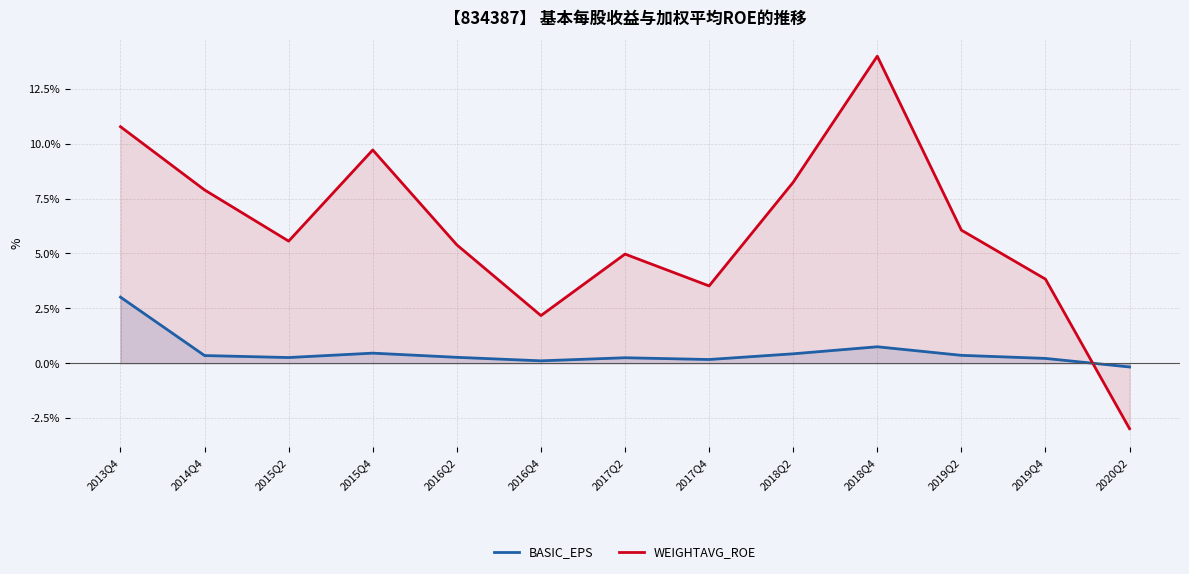

At 2018Q2, list the series in order from largest to smallest.

WEIGHTAVG_ROE, BASIC_EPS